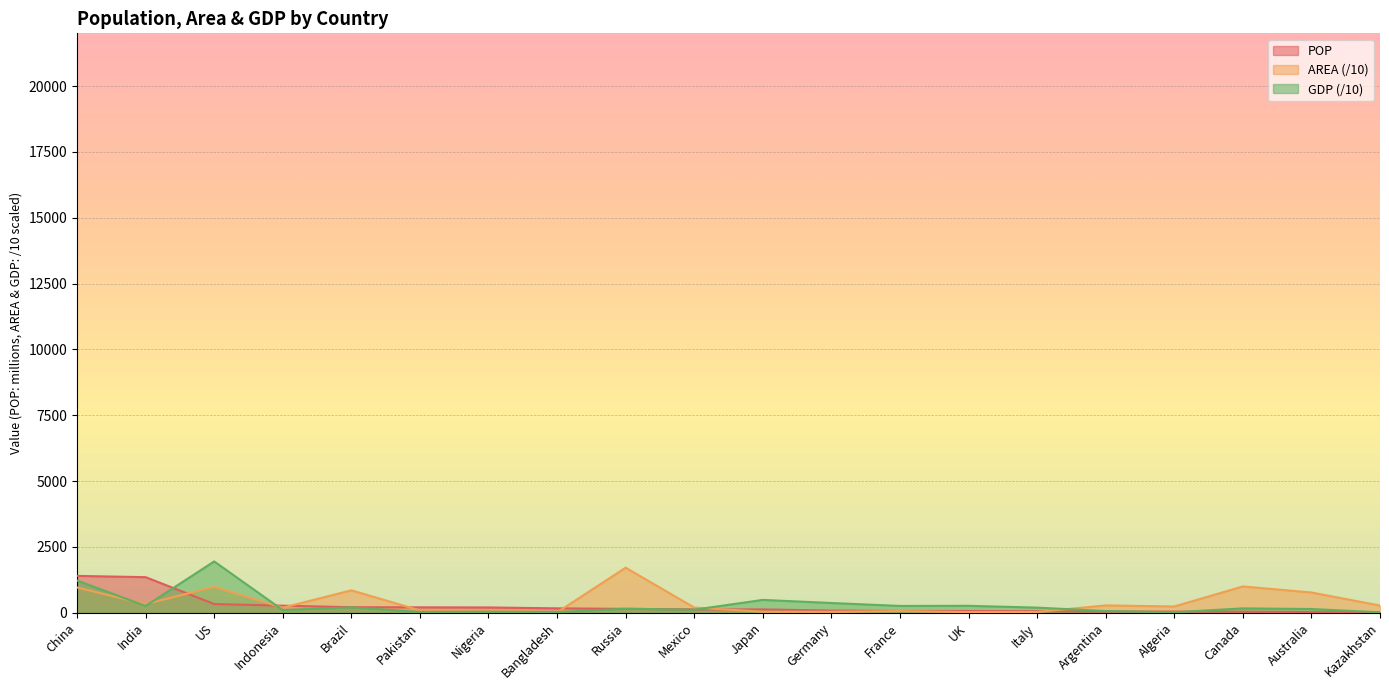

The value of POP at Canada is 37.6. True or false?

True